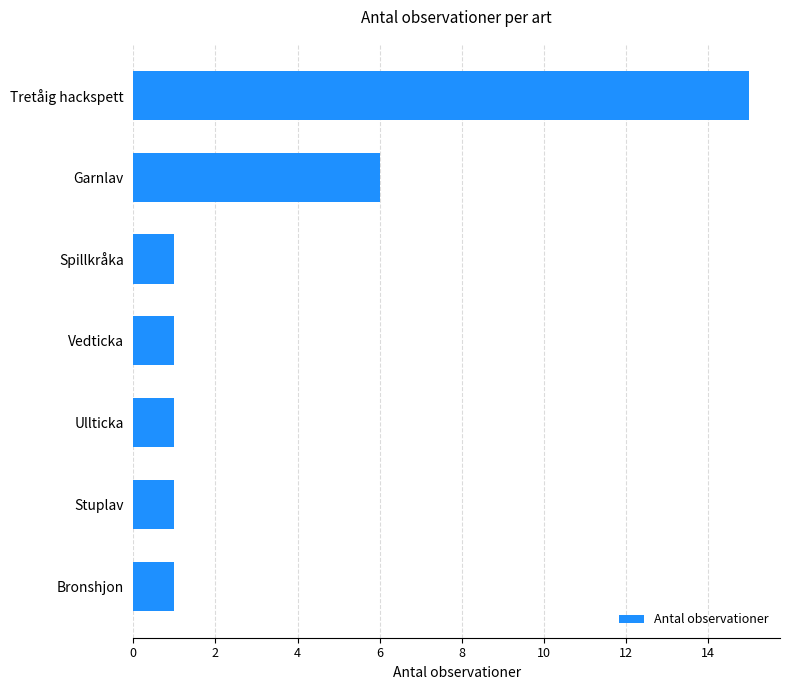

Does the chart contain any negative values?

No